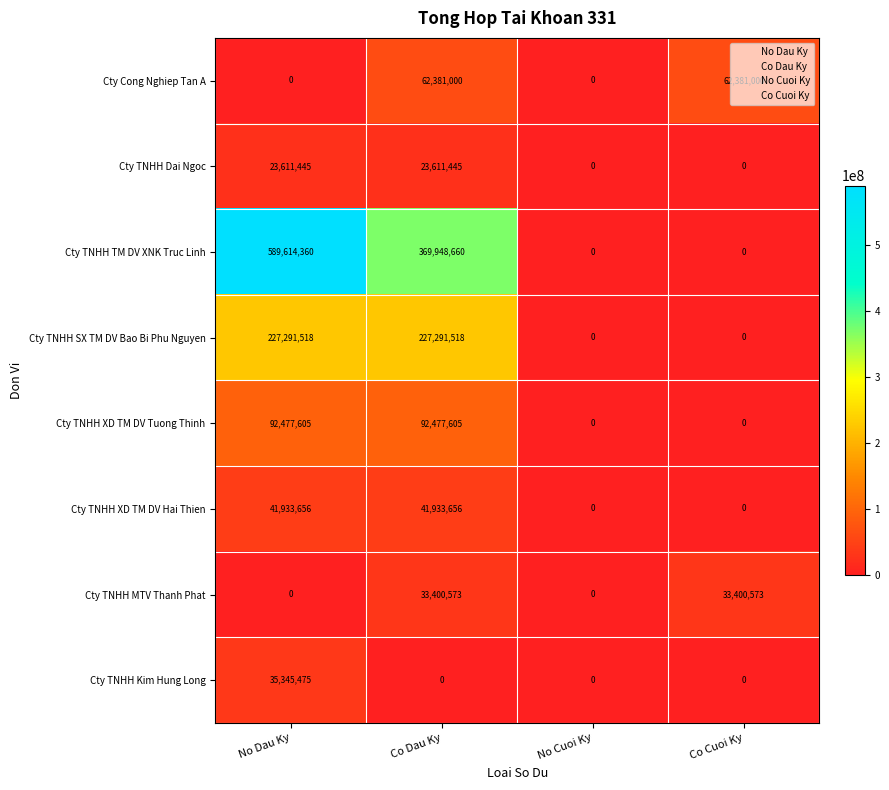

How many values in Cty TNHH XD TM DV Tuong Thinh are above zero?

2